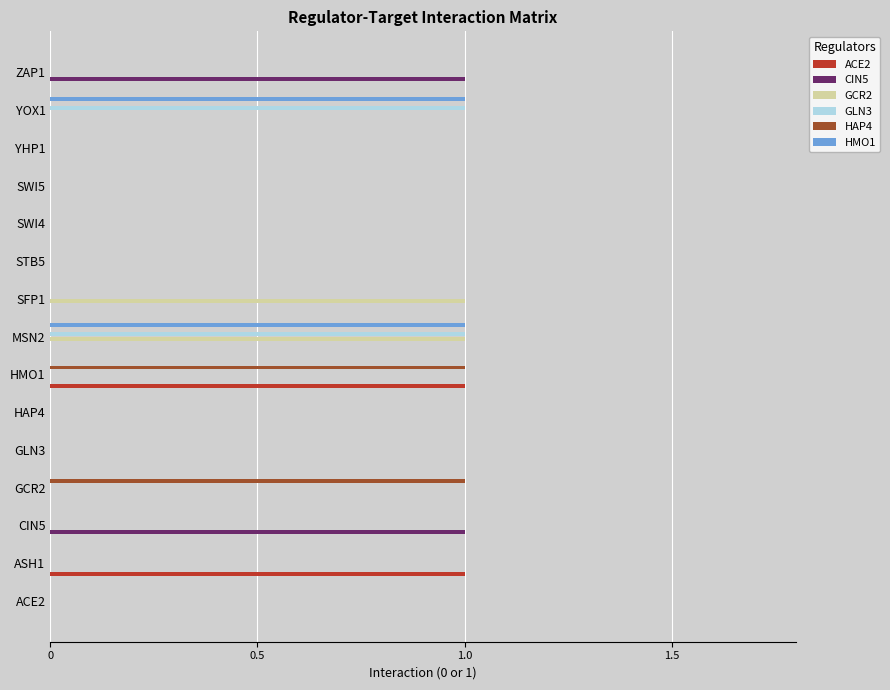

At which category is the sum across all series the highest?

MSN2